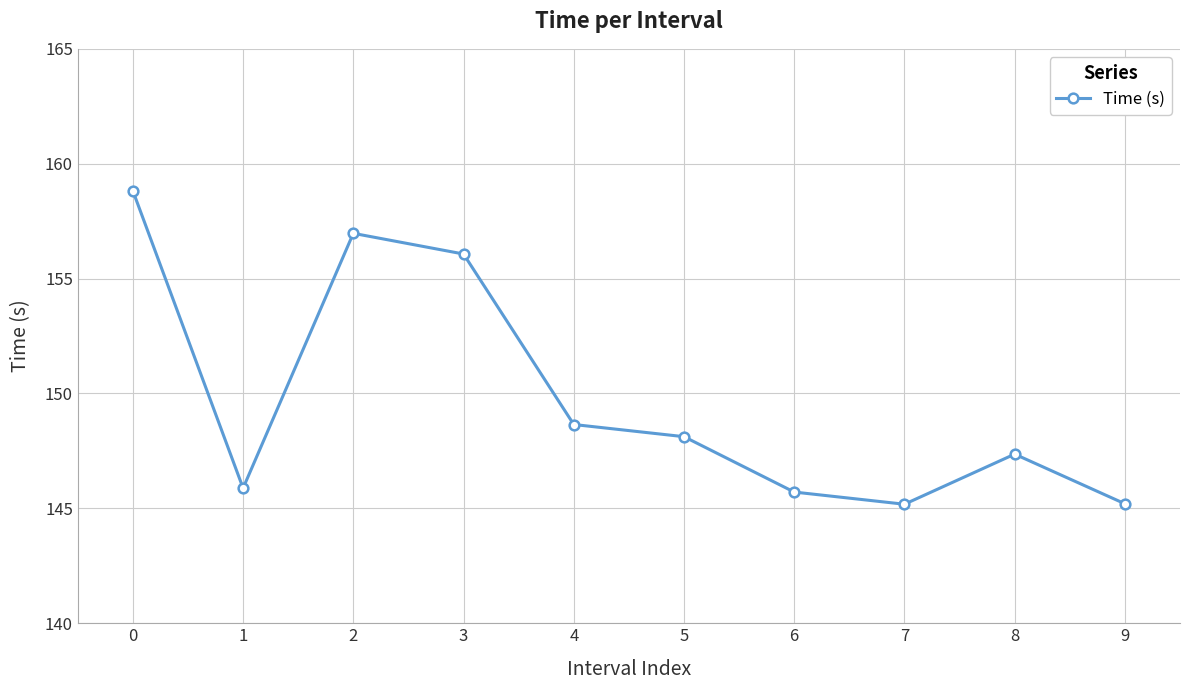

What is the change in value from 6 to 9?

-0.5